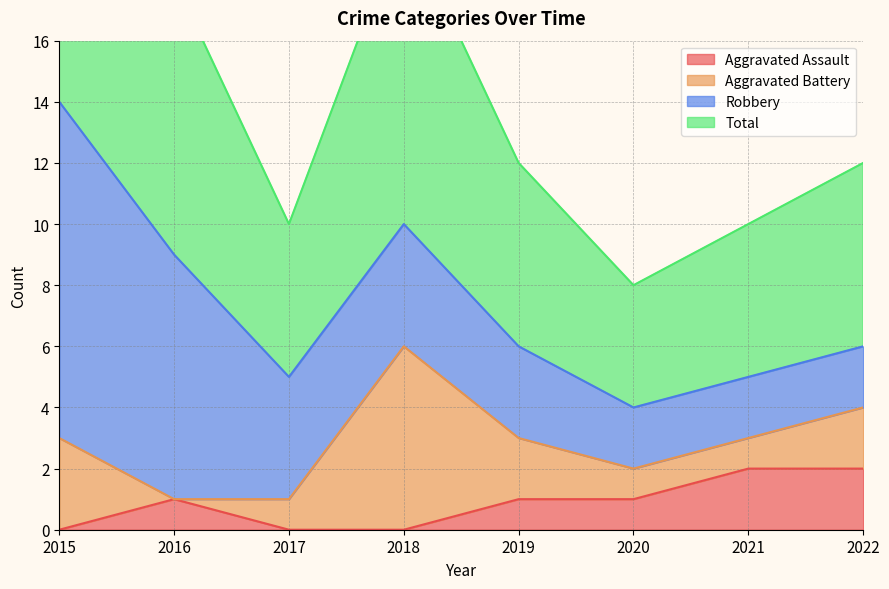

At which category does Total reach its first local peak?

2018